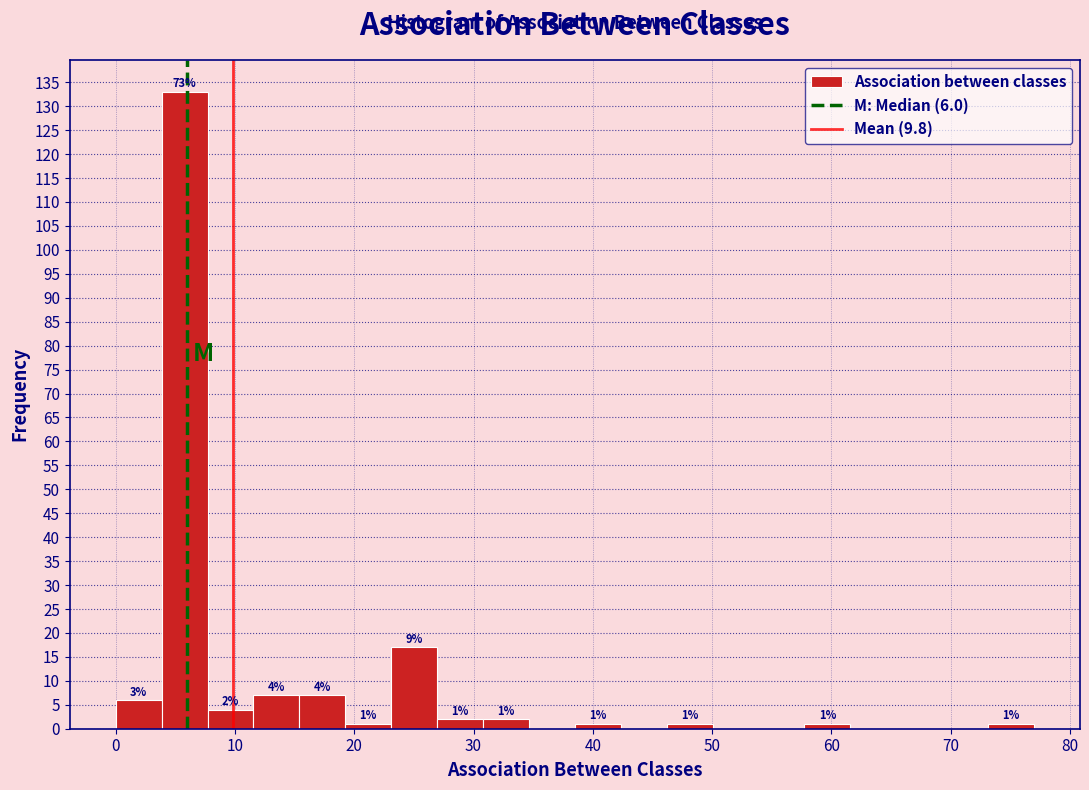

Around what value on the x-axis is the tallest bar? Give the approximate position of its centre, as read against the axis.

6